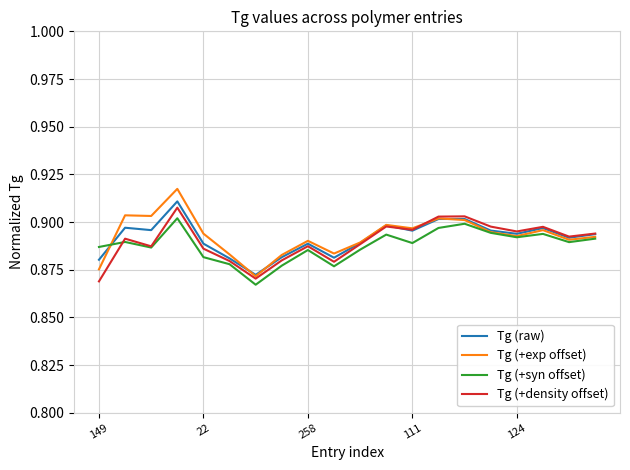

Which series has the largest range (max minus min)?

Tg (+exp offset)